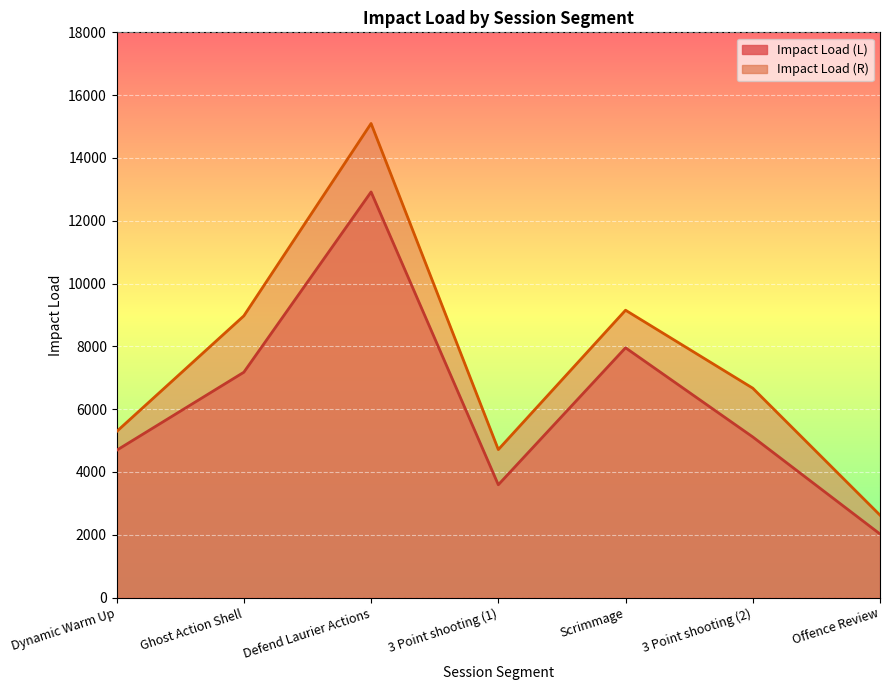

List the labels in order of Impact Load (L) value, smallest first.

Offence Review, 3 Point shooting (1), Dynamic Warm Up, 3 Point shooting (2), Ghost Action Shell, Scrimmage, Defend Laurier Actions